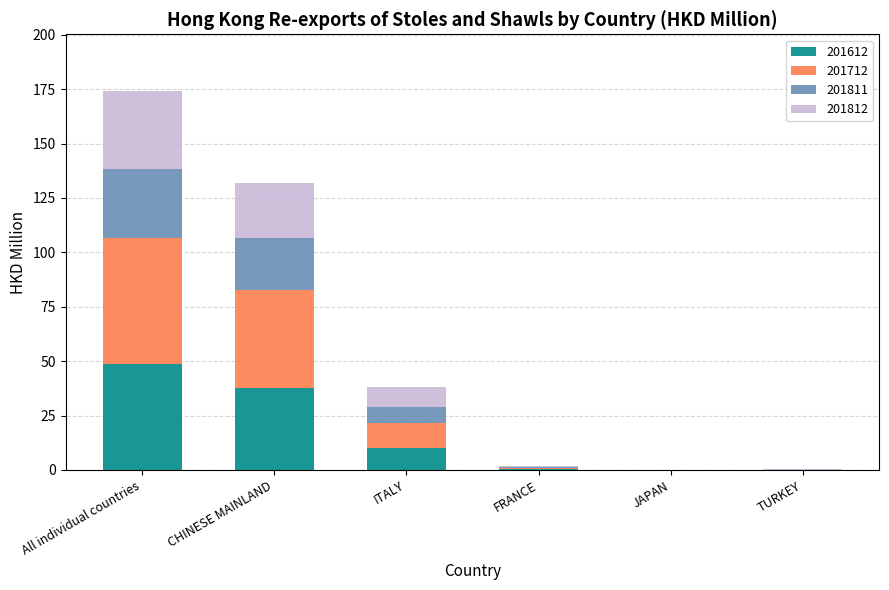

What is the total value across all series at CHINESE MAINLAND?

132.1